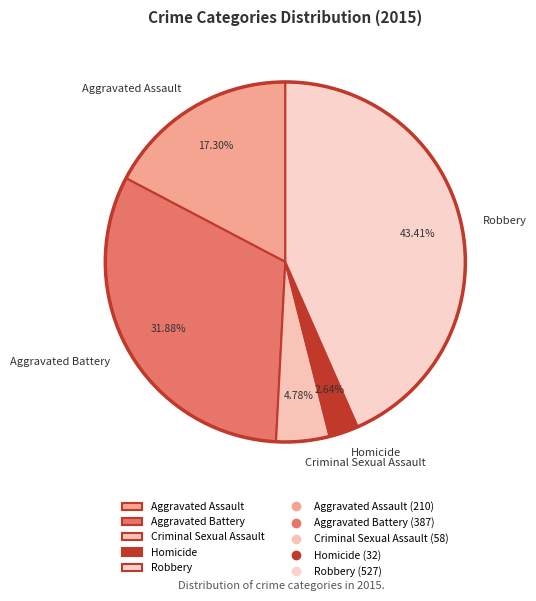

What percentage do Criminal Sexual Assault and Aggravated Assault together represent?

22.1%